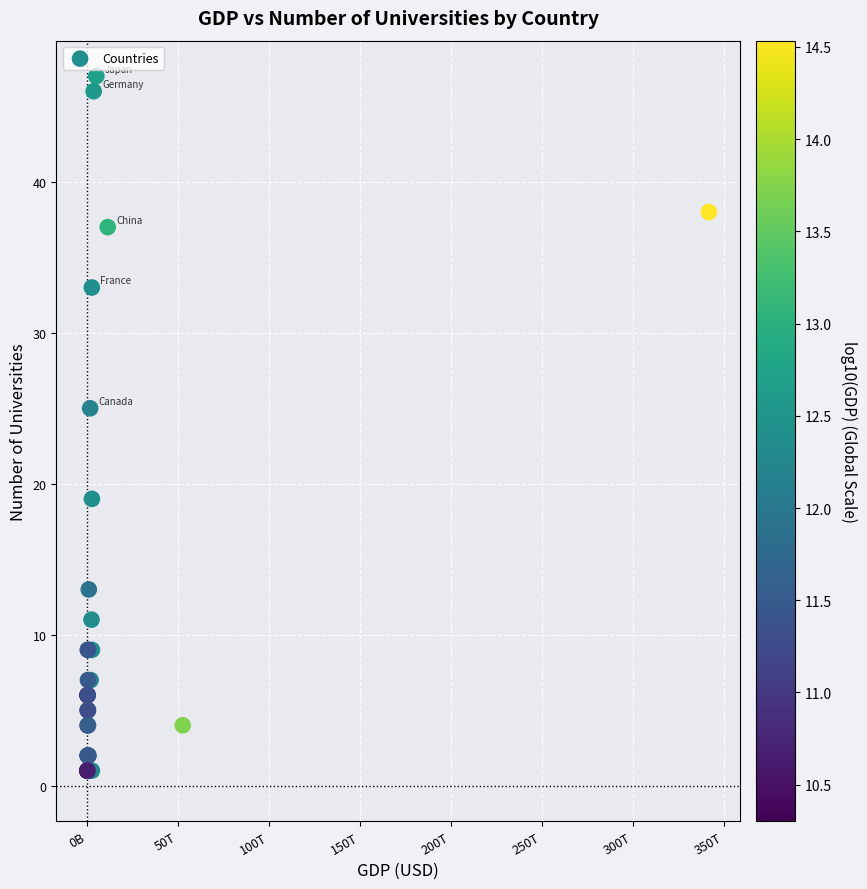

What Y value in the scatter plot is closest to 24?

25